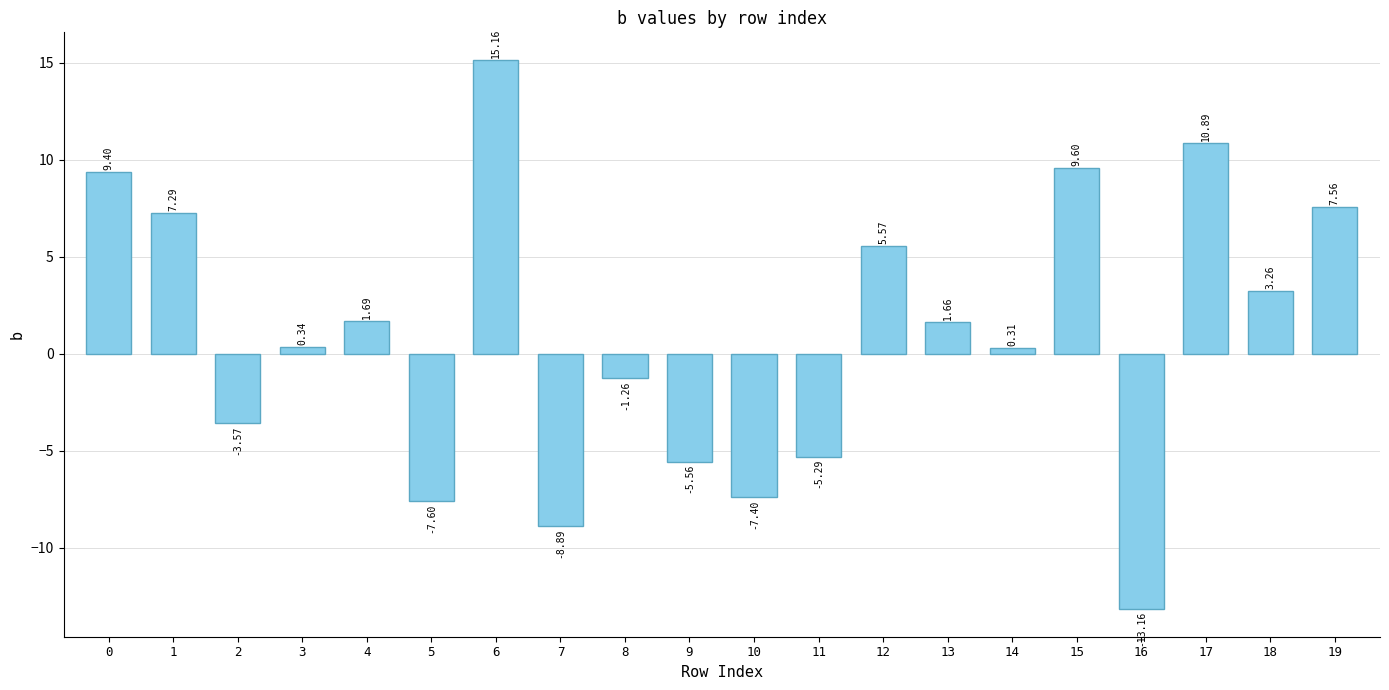

What is the sum of all values?

20.0